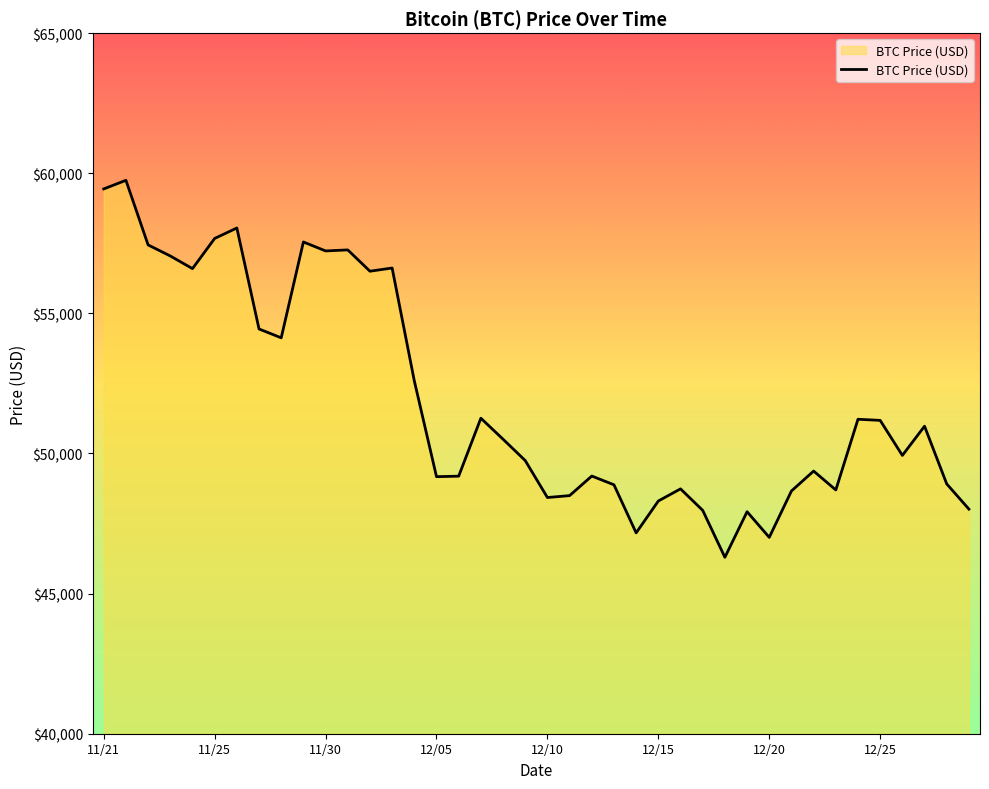

What is the difference between the maximum and minimum values?

13453